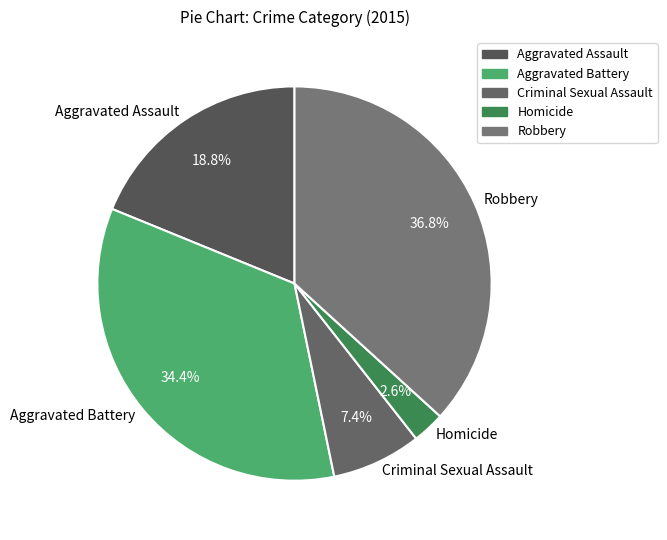

What portion of the pie excludes Robbery?

63.2%